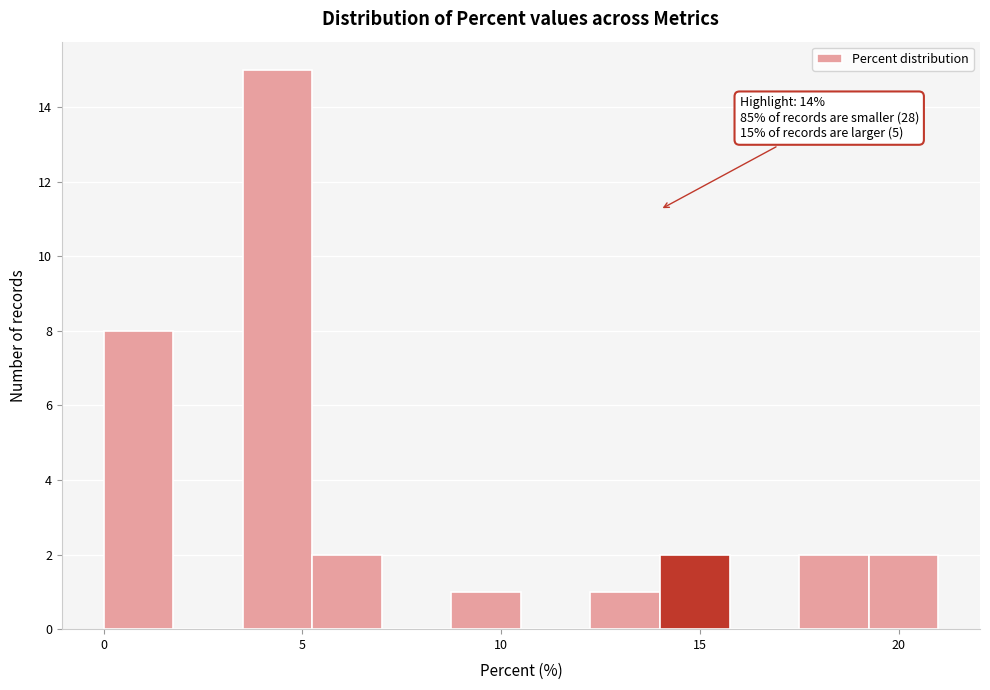

Around what value on the x-axis is the tallest bar? Give the approximate position of its centre, as read against the axis.

4.5